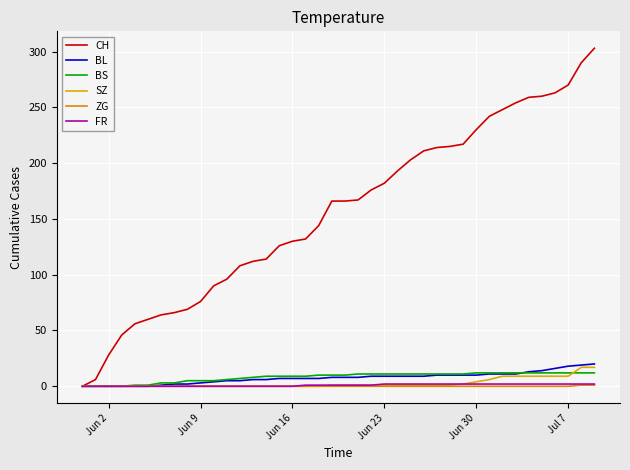

How many lines are shown in the chart?

6